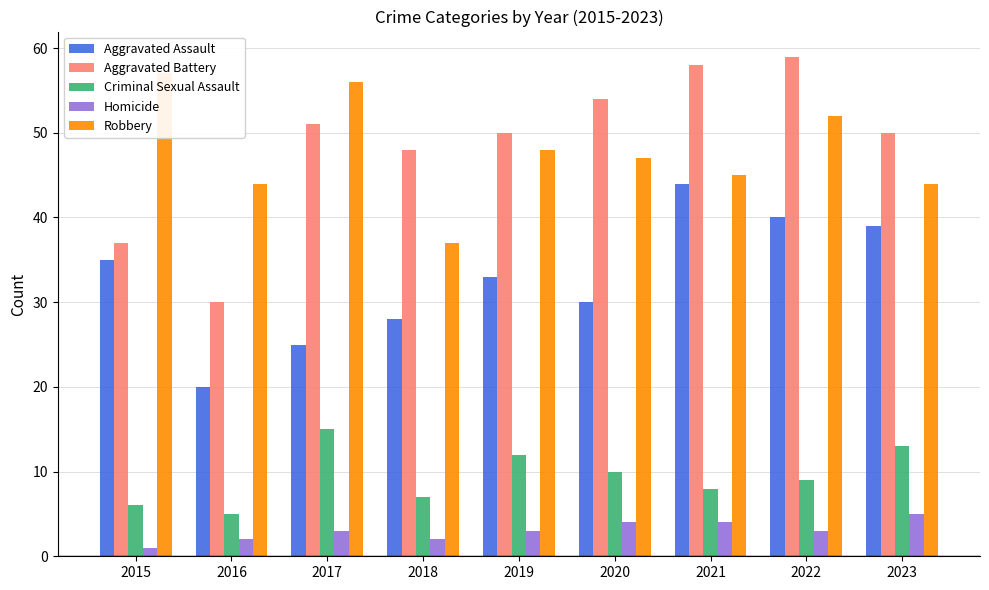

Are the bars grouped side by side (vs. stacked)?

Yes